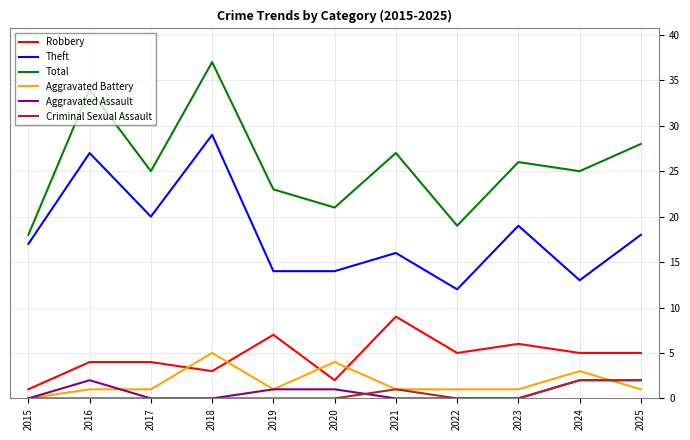

Reading left to right, list all the values displayed in this chart.

Robbery: 1	4	4	3	7	2	9	5	6	5	5
Theft: 17	27	20	29	14	14	16	12	19	13	18
Total: 18	34	25	37	23	21	27	19	26	25	28
Aggravated Battery: 0	1	1	5	1	4	1	1	1	3	1
Aggravated Assault: 0	2	0	0	1	1	0	0	0	2	2
Criminal Sexual Assault: 0	0	0	0	0	0	1	0	0	2	2